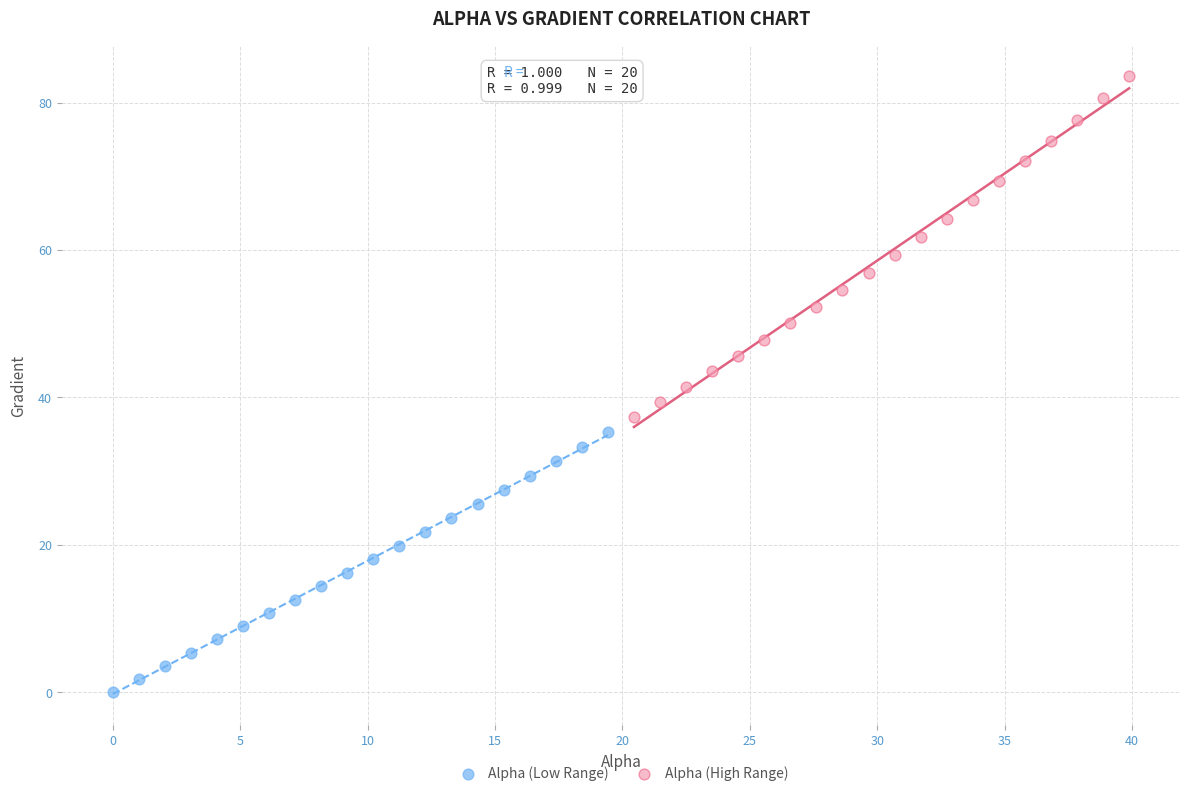

Which series reaches the minimum Y coordinate?

Alpha (Low Range)